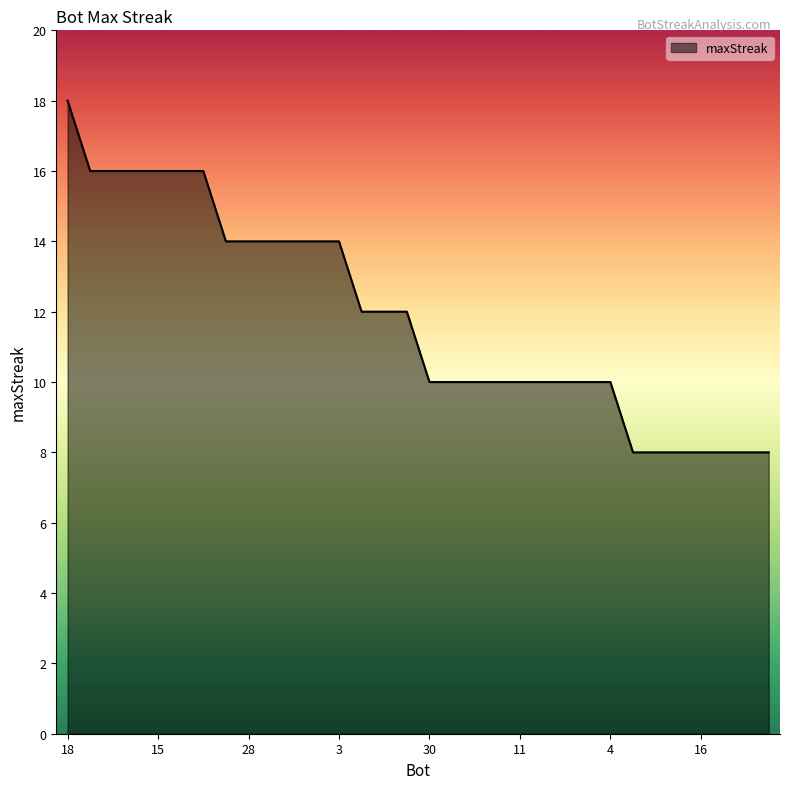

How many lines are shown in the chart?

1